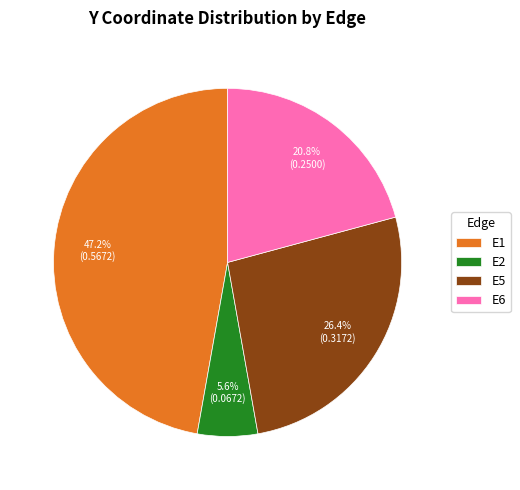

Which category has the smallest portion of the pie?

E2